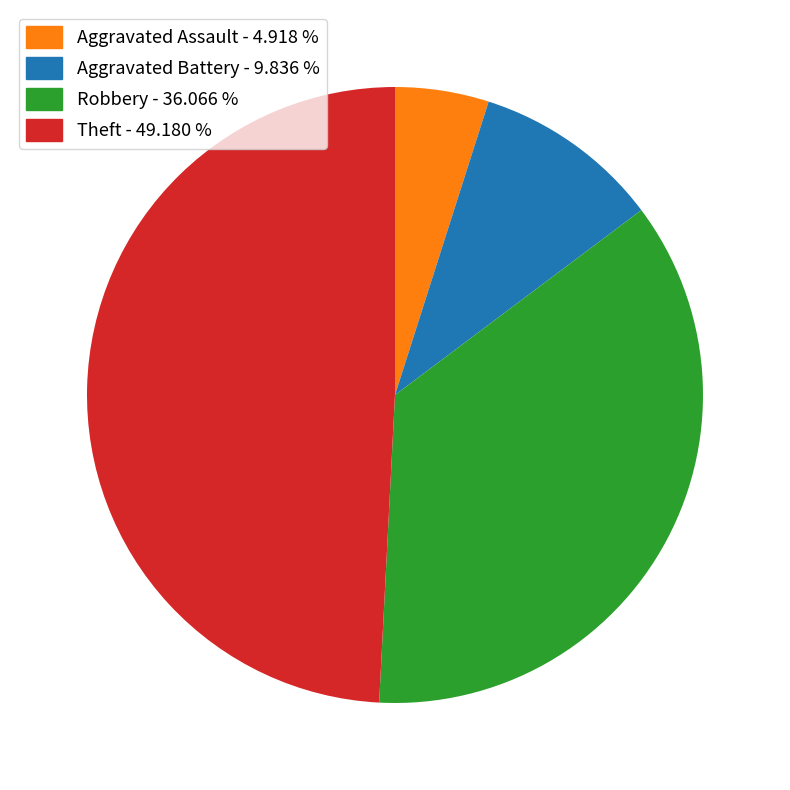

Do Aggravated Assault and Theft together represent more than half of the pie?

Yes